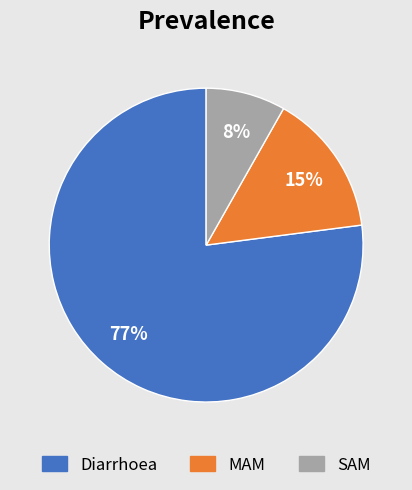

To the nearest percent, what percentage of the pie is SAM?

8%